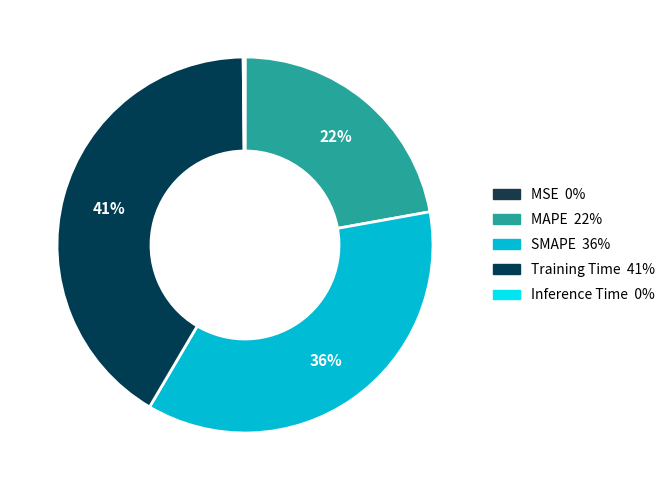

To the nearest percent, what is the difference between the largest and smallest slice percentages?

41%